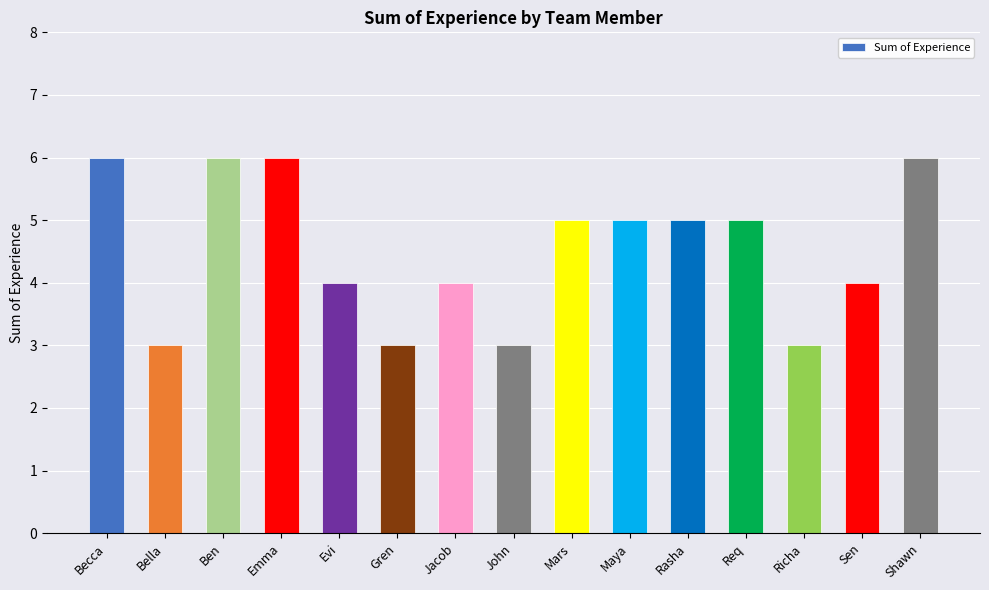

What is the average value?

5